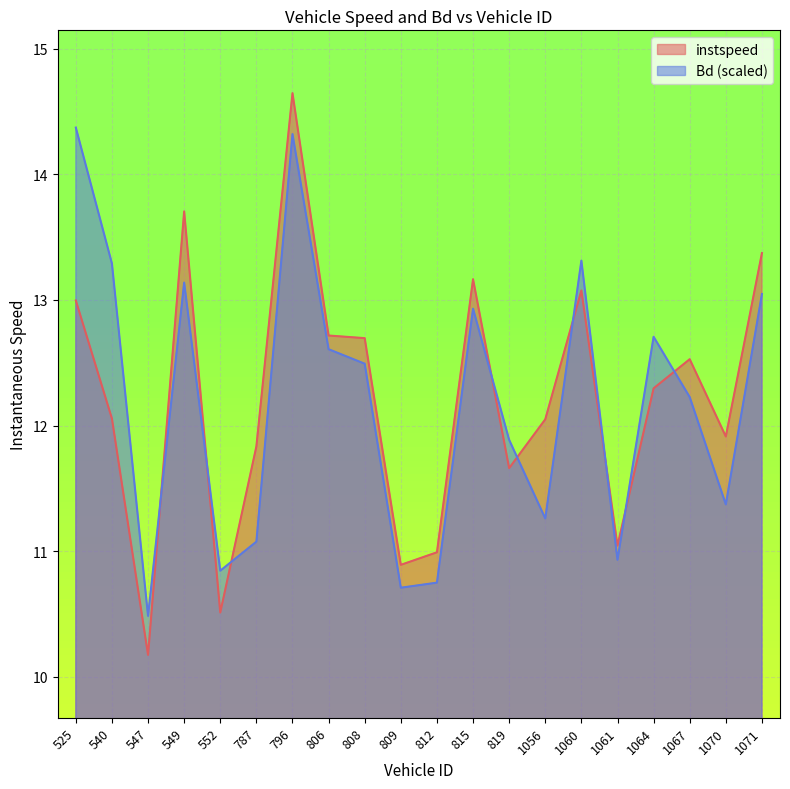

List the series in order of their peak value, lowest first.

Bd (scaled), instspeed